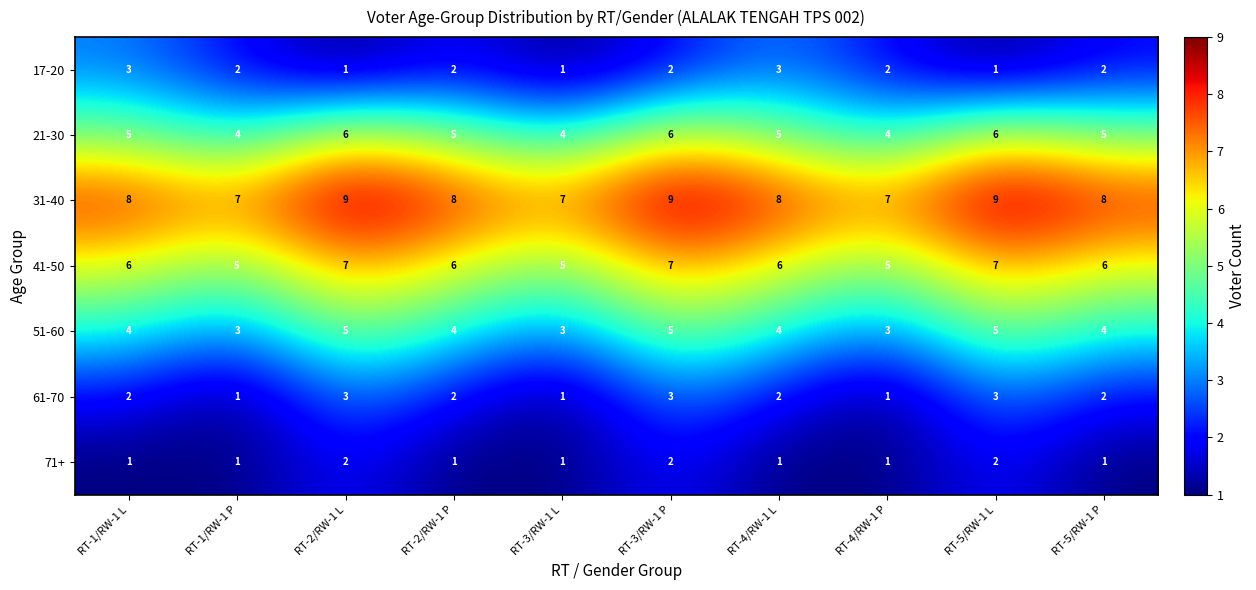

Is the value of 41-50 at RT-5/RW-1 L greater than the value of 31-40 at RT-3/RW-1 P?

No